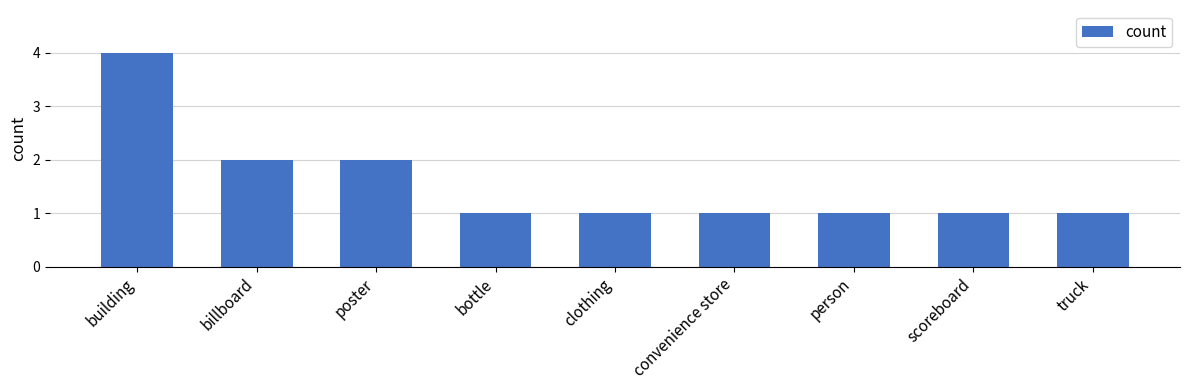

Are the bars horizontal?

No